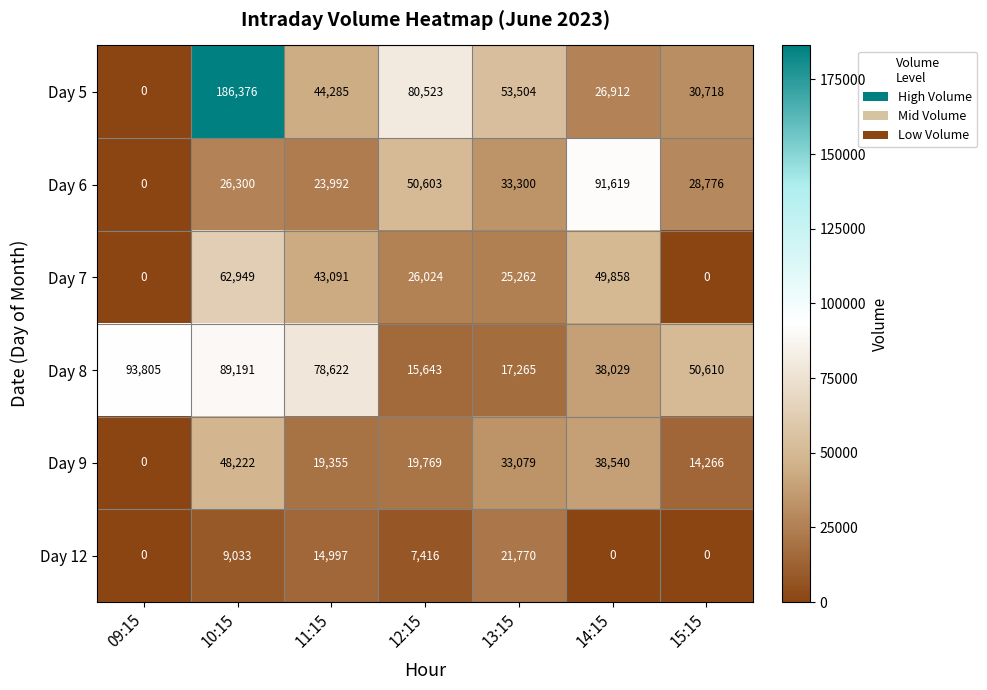

Rank the series at 14:15 from highest to lowest value.

Day 6, Day 7, Day 9, Day 8, Day 5, Day 12